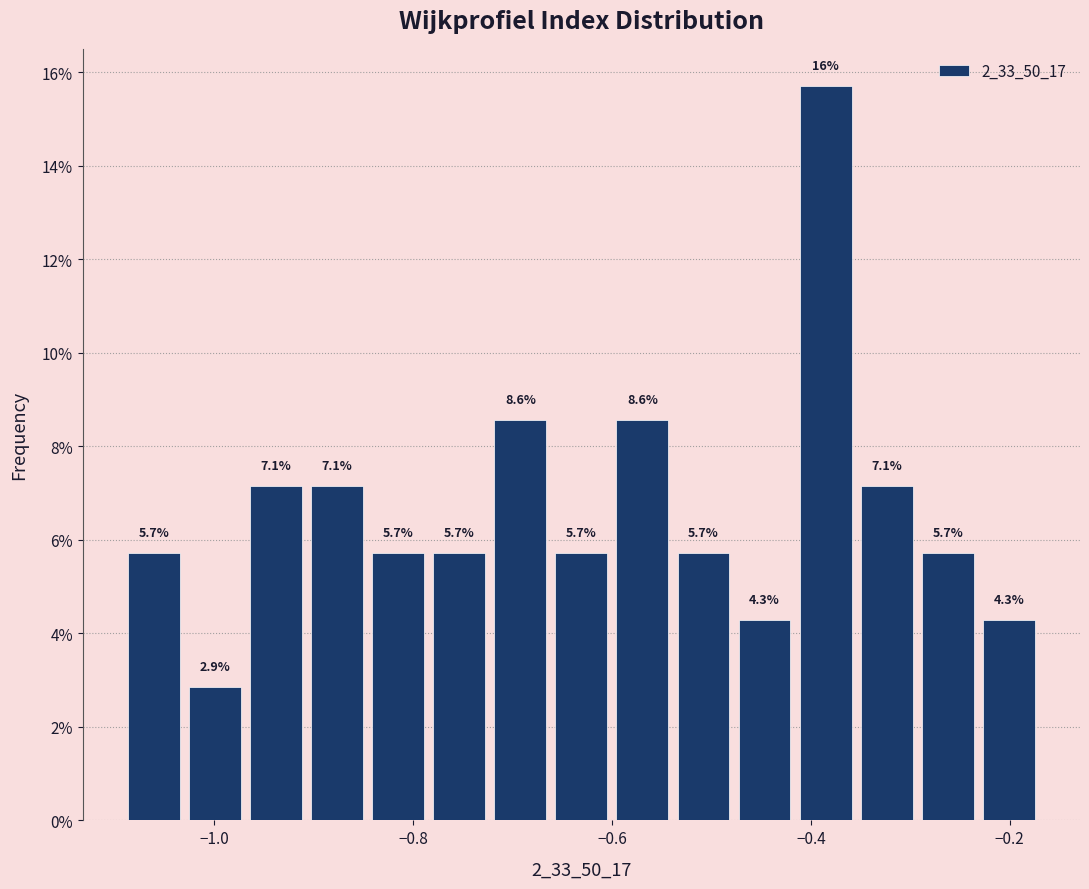

Read against the x-axis, roughly where is the centre of the tallest bar?

-0.38